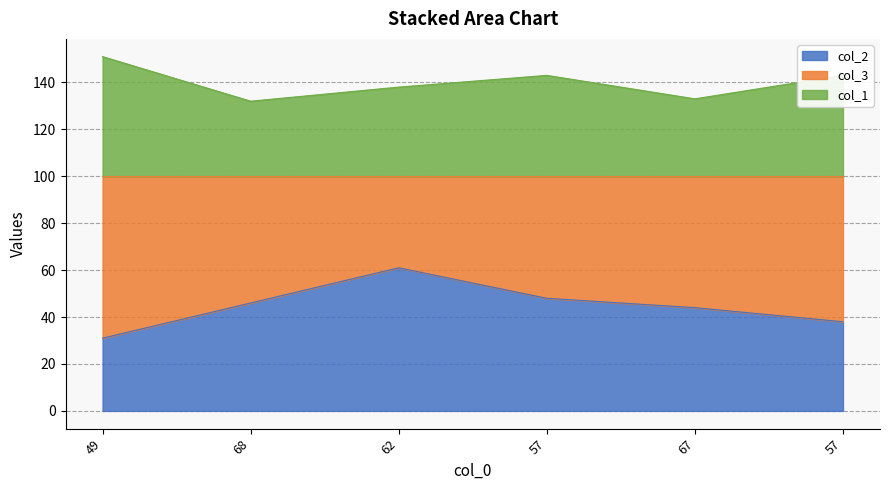

What is the label of the 2nd point from the left?

68